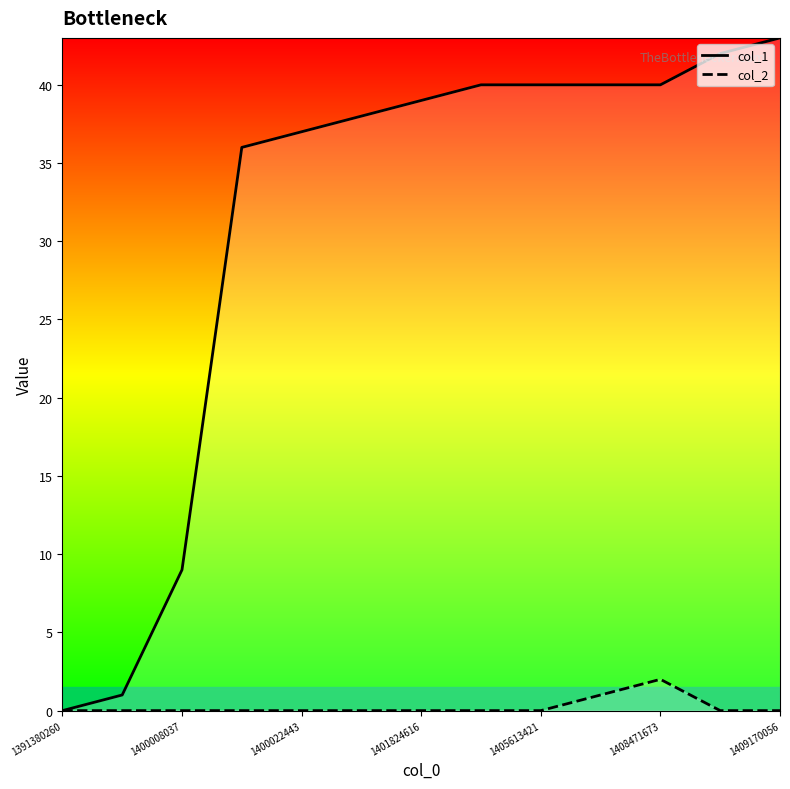

True or false: col_2 and col_1 intersect in this chart.

False